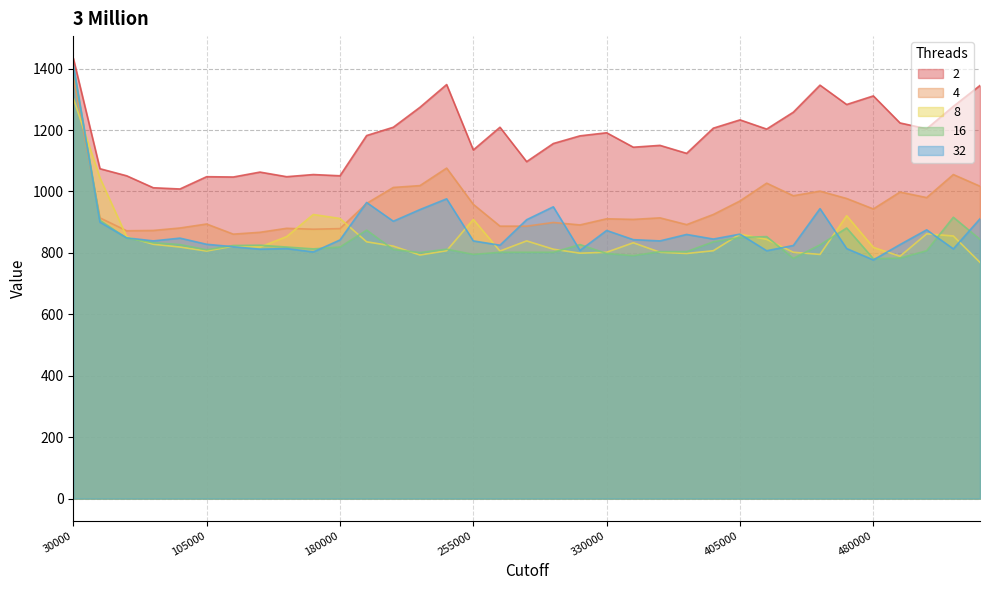

What is the minimum value shown in the chart?

769